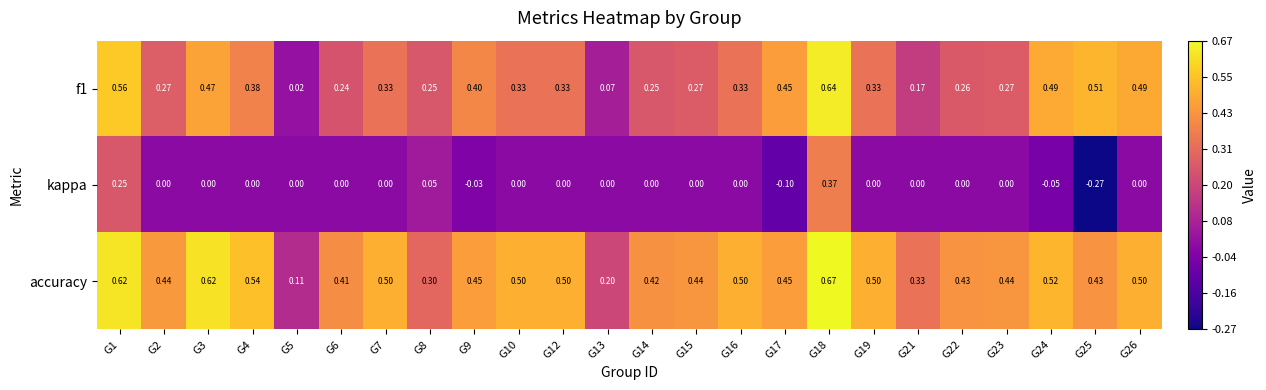

At how many categories does at least one series exceed 0?

24